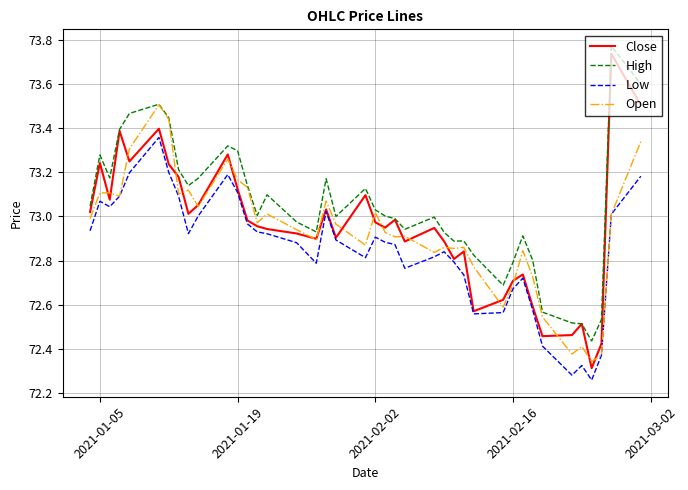

True or false: High and Low cross at least once.

False